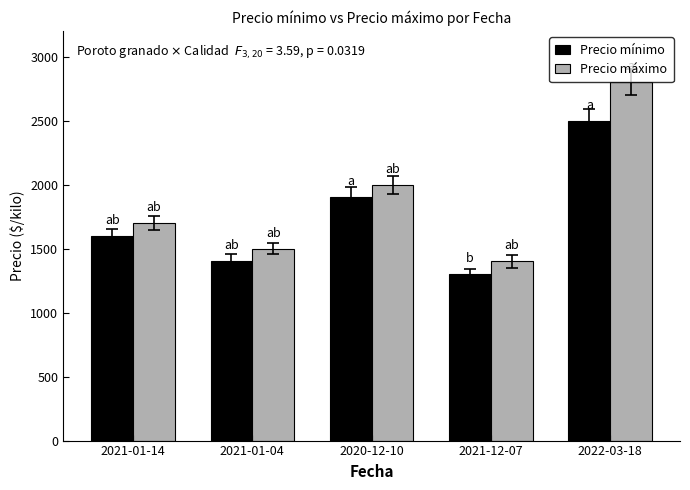

Are the bars grouped side by side (vs. stacked)?

Yes